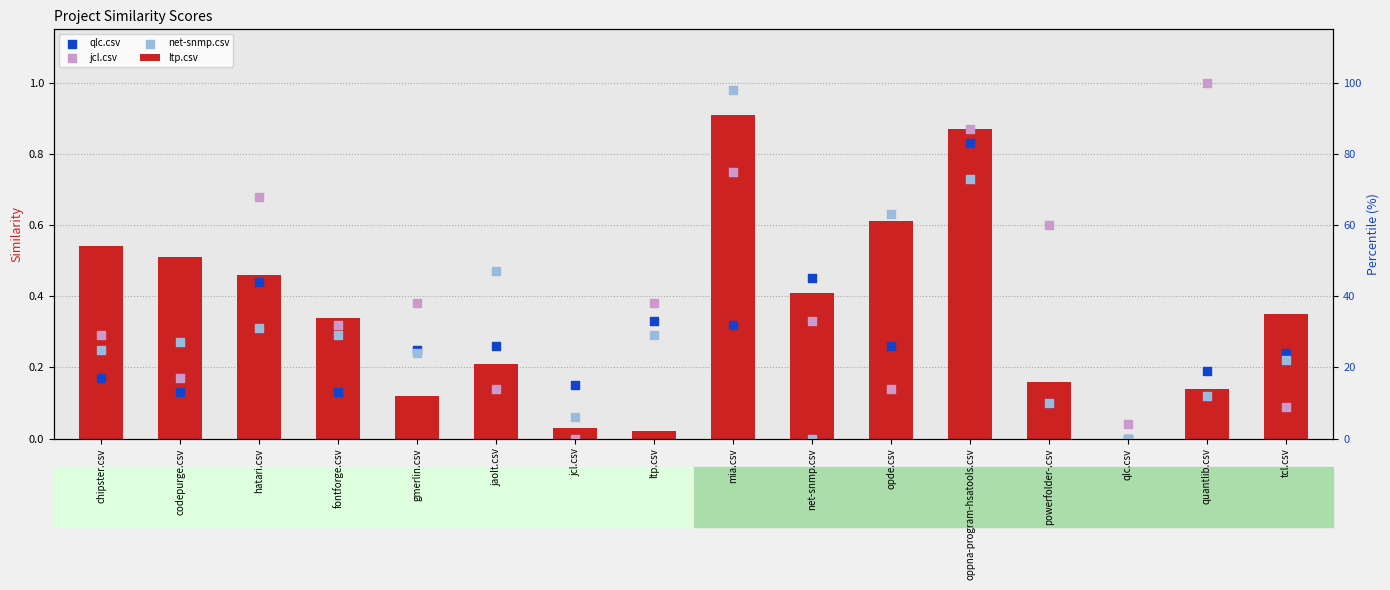

At how many categories does at least one series exceed 0?

16